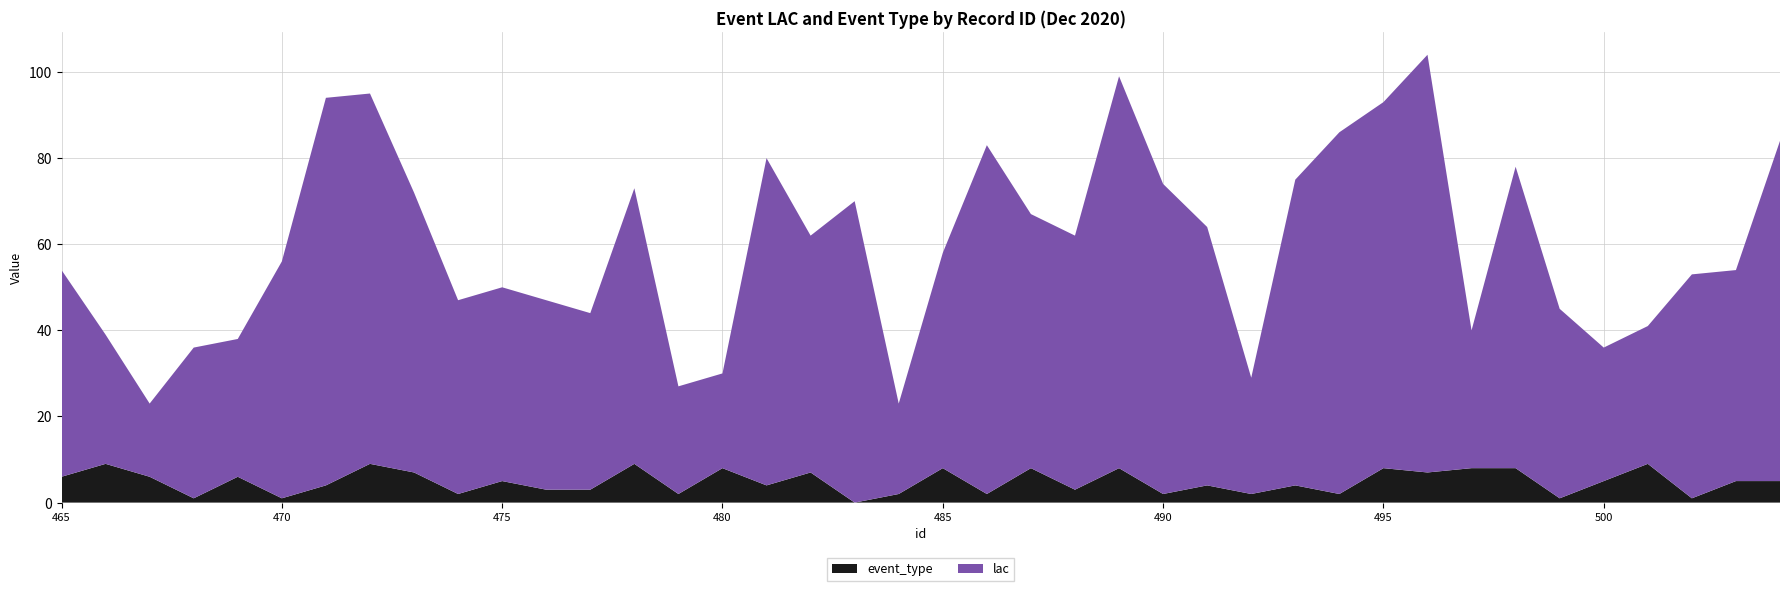

Reading left to right, extract all data points from this chart.

lac: 48	30	17	35	32	55	90	86	65	45	45	44	41	64	25	22	76	55	70	21	50	81	59	59	91	72	60	27	71	84	85	97	32	70	44	31	32	52	49	79
event_type: 6	9	6	1	6	1	4	9	7	2	5	3	3	9	2	8	4	7	0	2	8	2	8	3	8	2	4	2	4	2	8	7	8	8	1	5	9	1	5	5